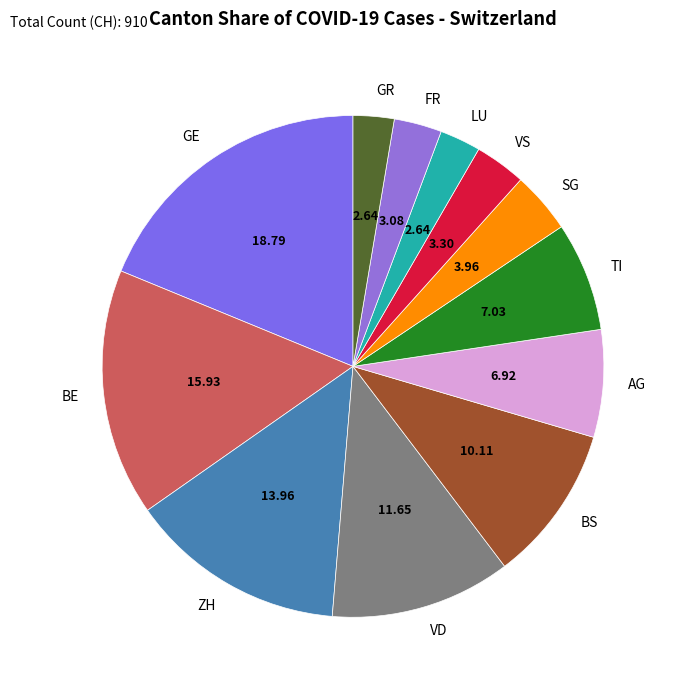

Combined, do LU and ZH account for over 50%?

No